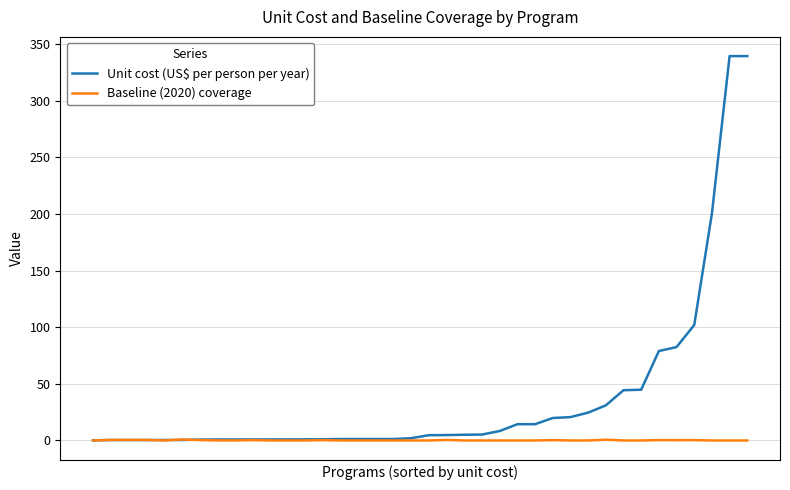

What is the difference between the maximum and second lowest values in the Baseline (2020) coverage series?

0.9